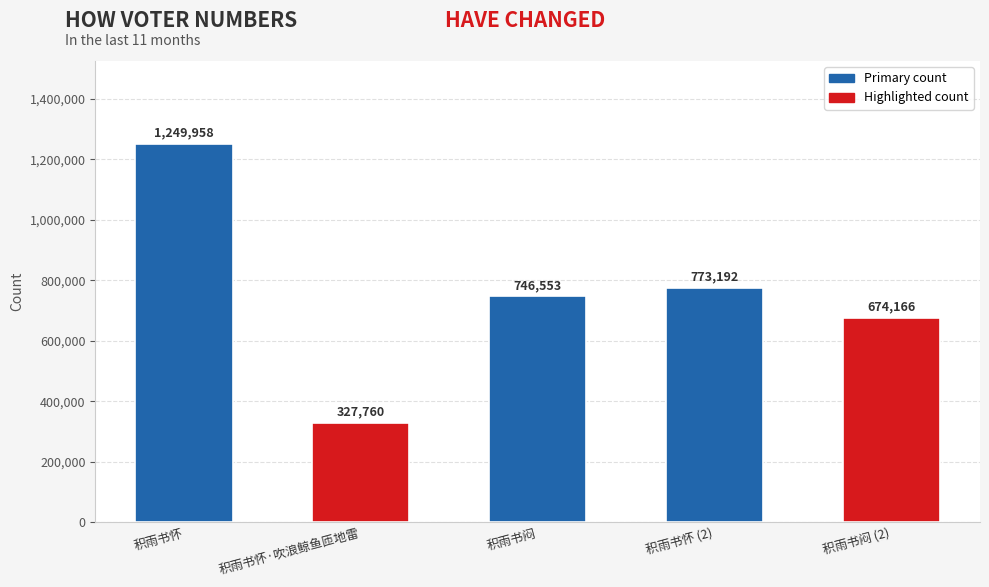

What is the average value?

754326